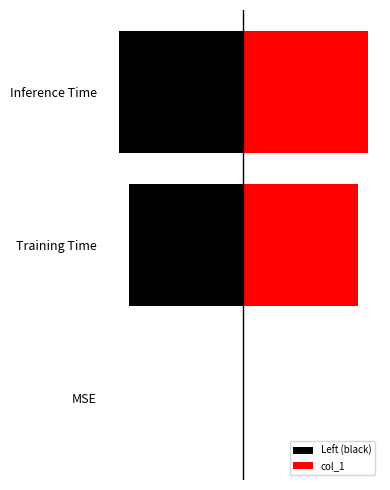

Which series has the largest total across all categories?

col_1